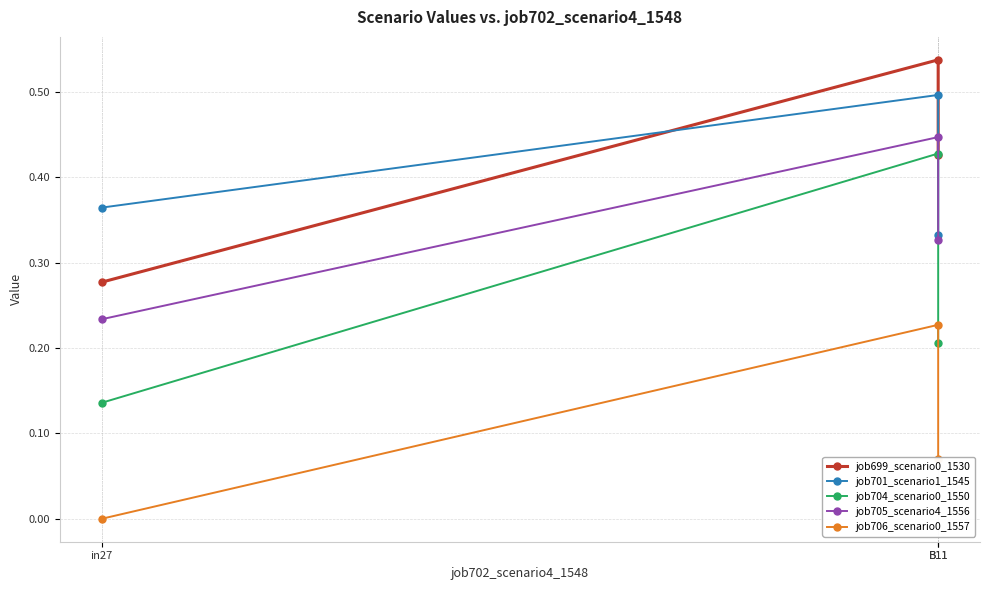

List the labels in order of job699_scenario0_1530 value, smallest first.

in27, B11, B11